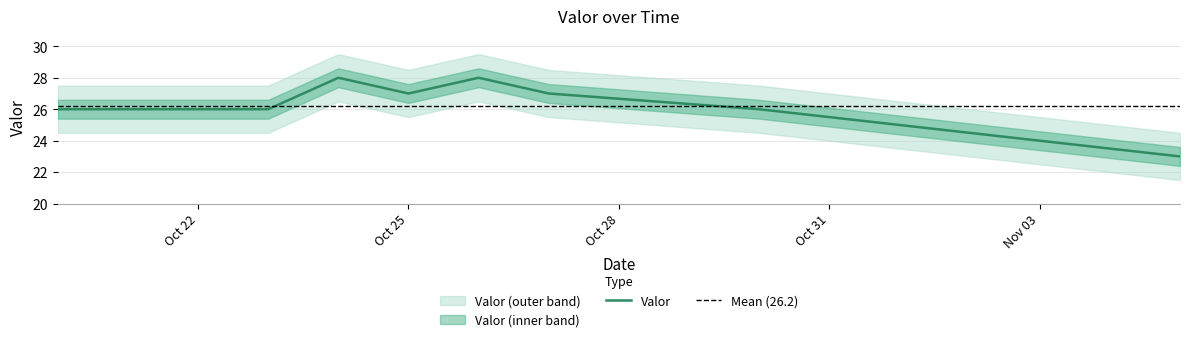

What is the highest value of the Valor series?

28